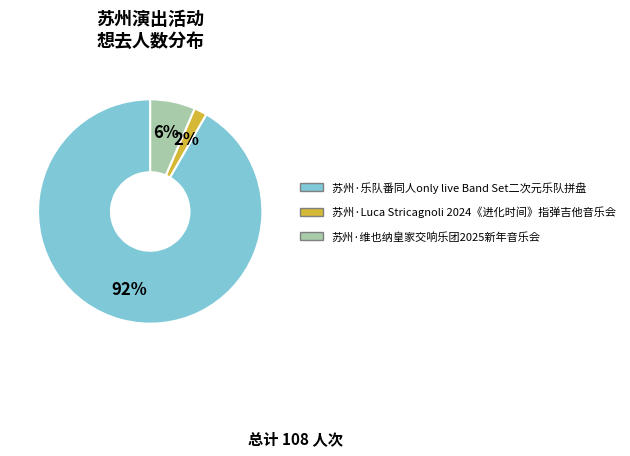

Is 苏州·乐队番同人only live Band Set二次元乐队拼盘 the majority of the pie?

Yes